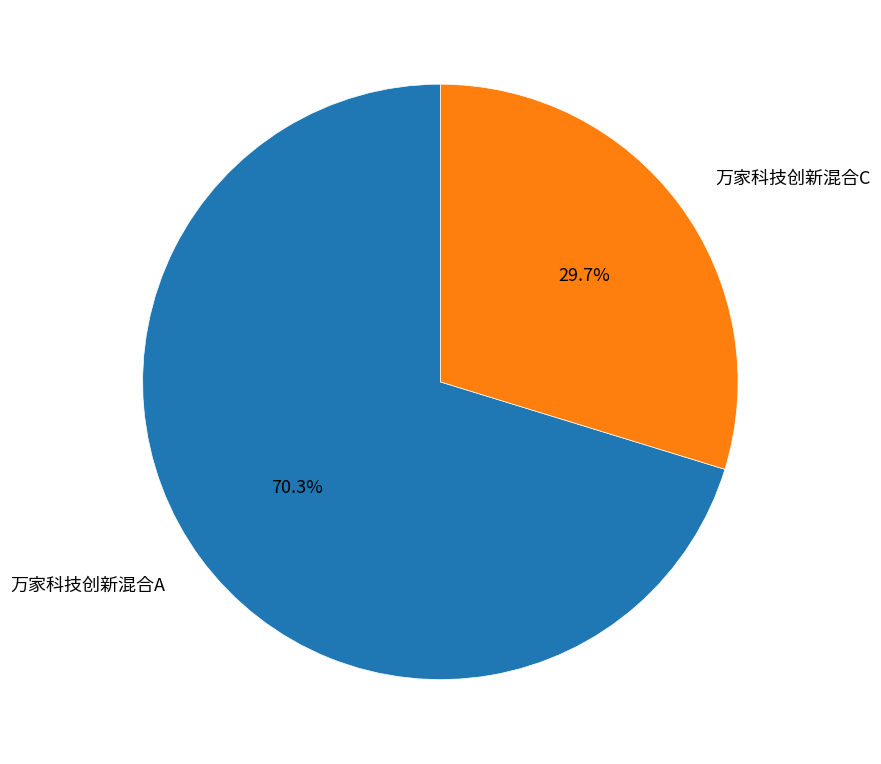

To the nearest percent, what percentage of the pie is 万家科技创新混合A?

70%